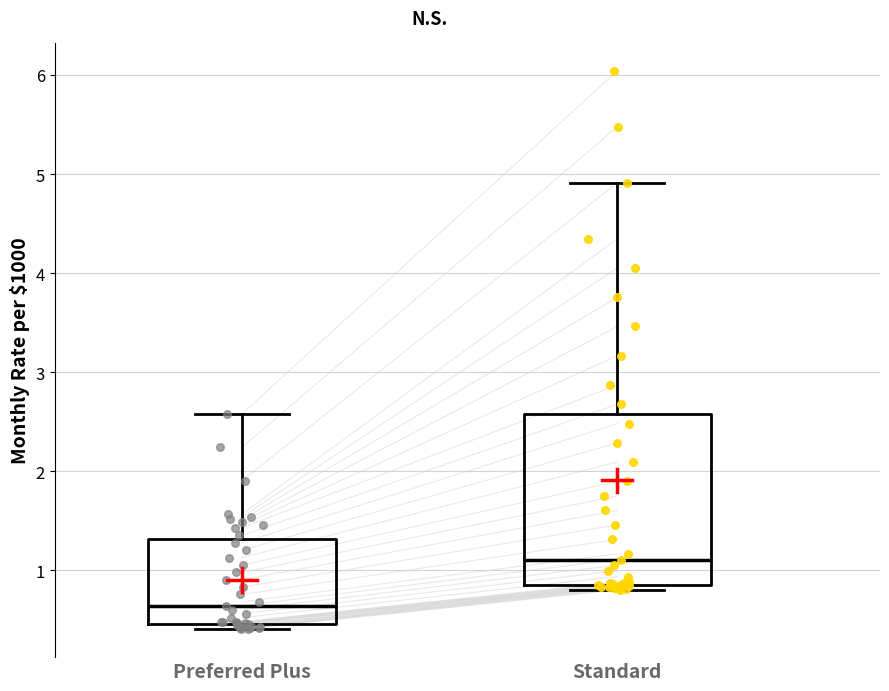

Reading left to right, read every box against the y-axis: the position of its median line, the range the box covers, and the ends of its whiskers. The values are not printed on the chart, so give them approximately, as read against the axis.

Preferred Plus: median 0.6, box 0.5 to 1.3, whiskers 0.4 to 2.6
Standard: median 1.1, box 0.9 to 2.6, whiskers 0.8 to 4.9